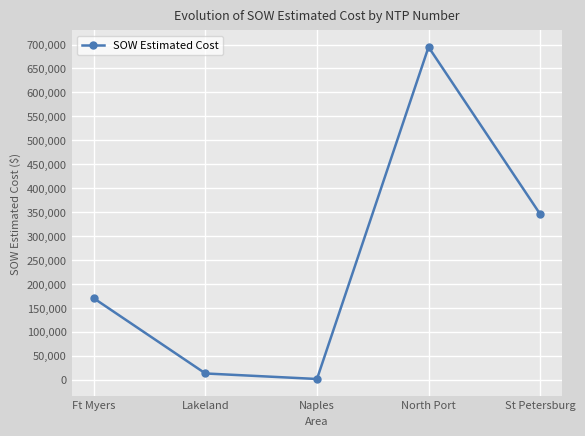

What is the change in value from Lakeland to St Petersburg?

+332994.6